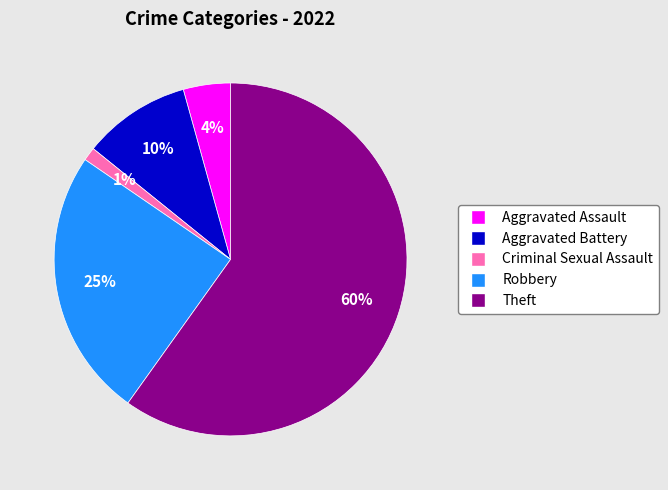

How many segments does this pie chart have?

5